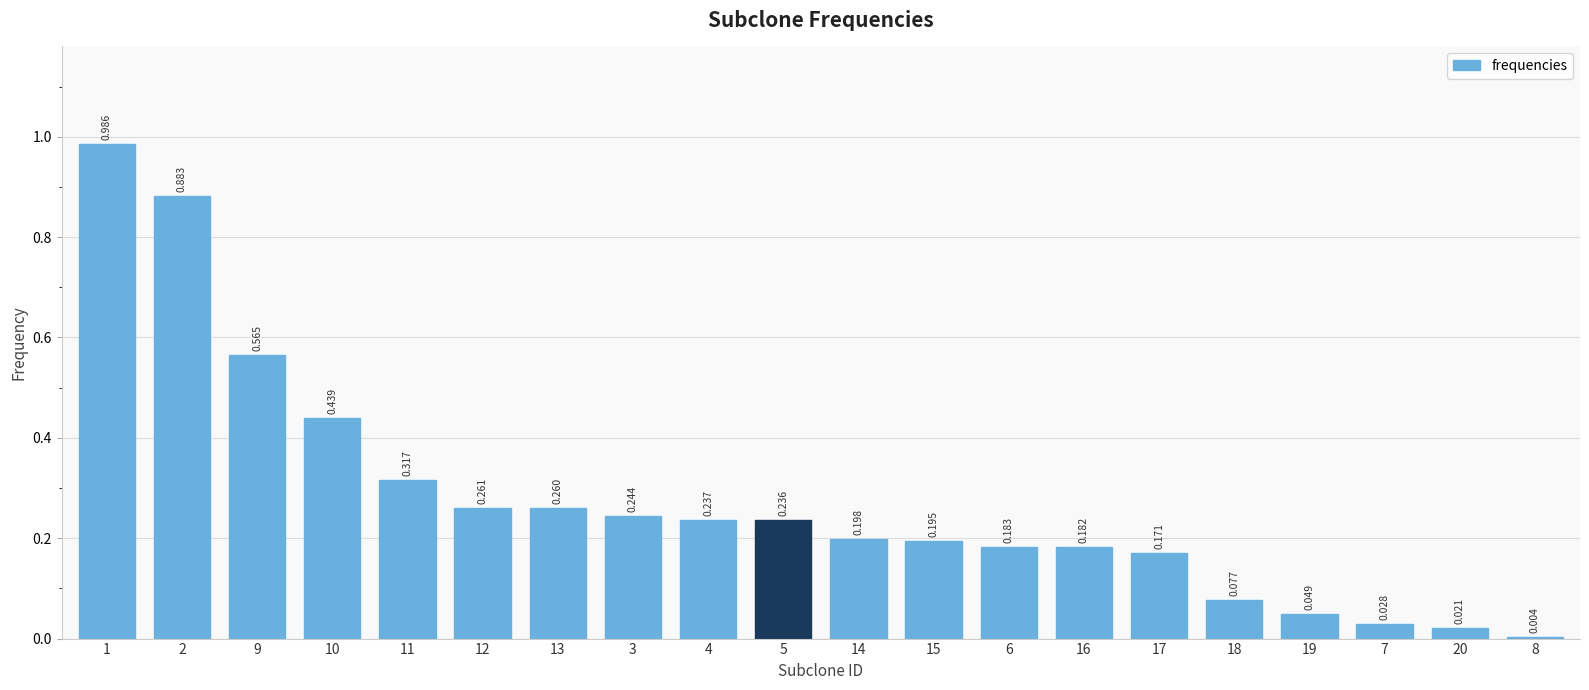

How many bars are there in total?

20